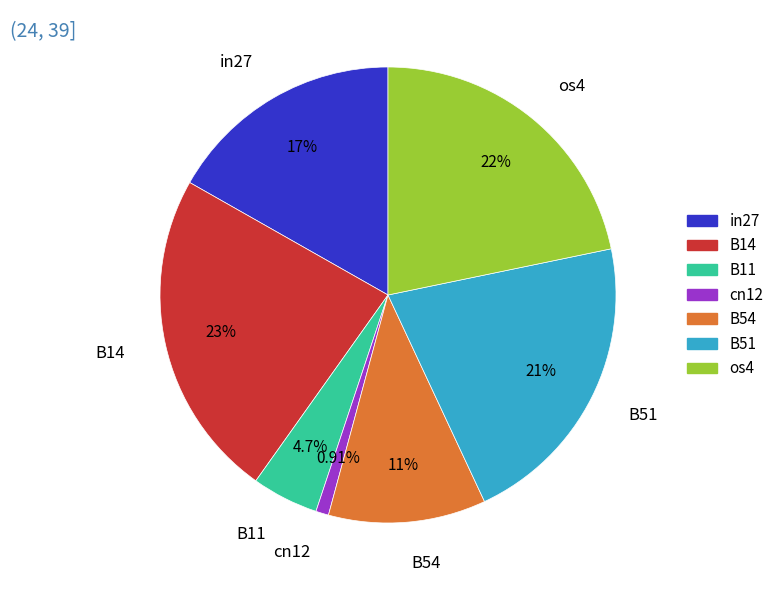

Is there any slice that represents more than half of the pie?

No